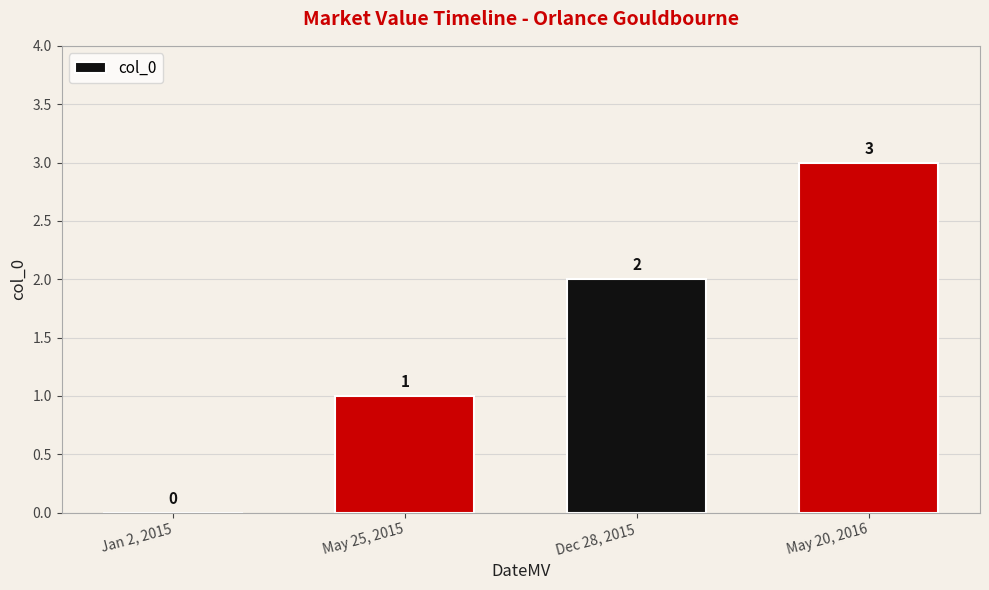

At which category does the chart reach its peak across all series?

May 20, 2016